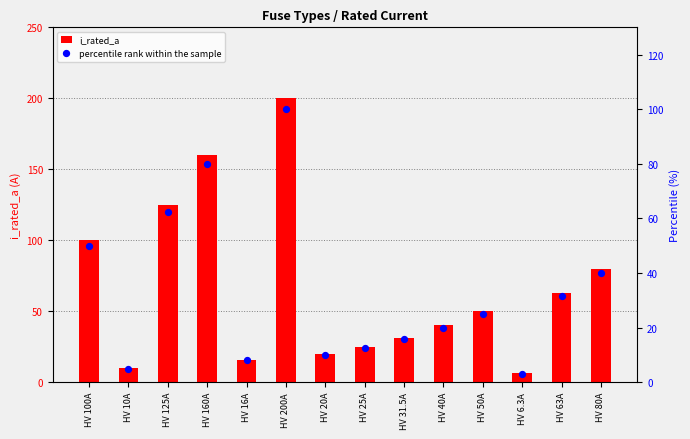

At which category is the sum across all series the highest?

HV 200A